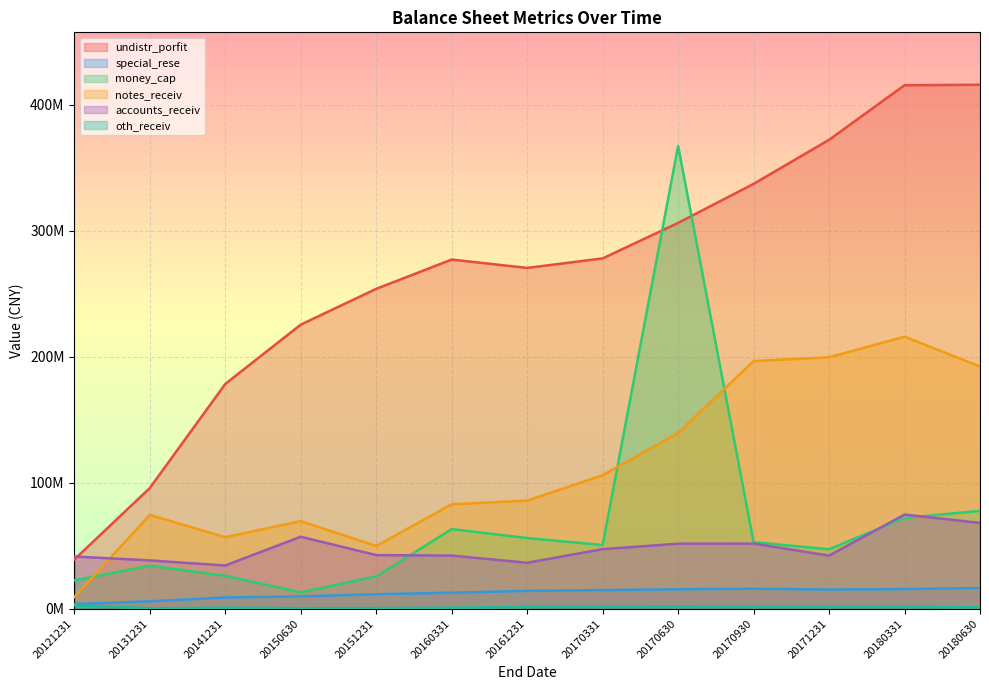

Is it true that special_rese equals 23153193.8 at 20171231?

False